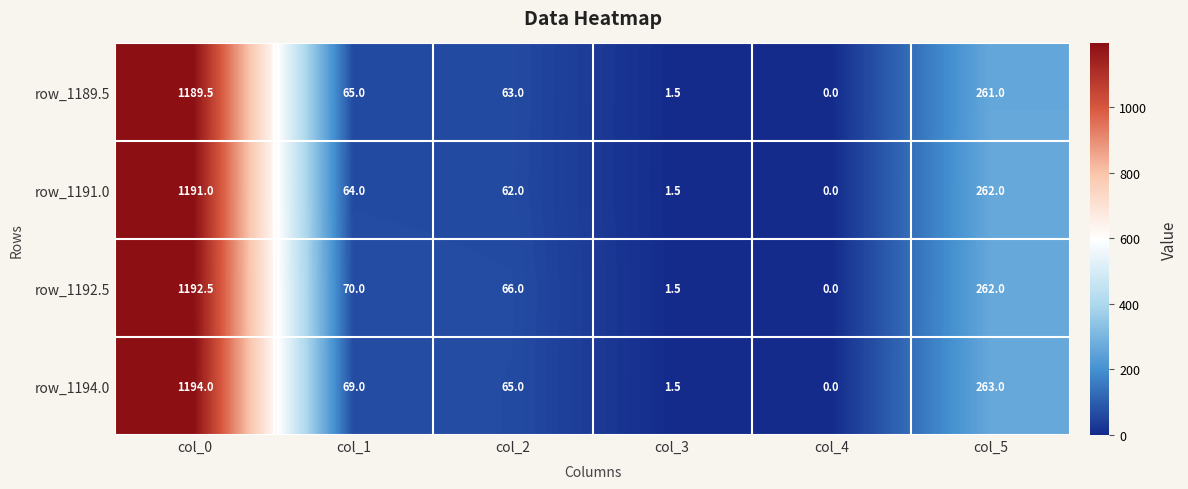

What is the sum of all row_1189.5 values?

1580.0